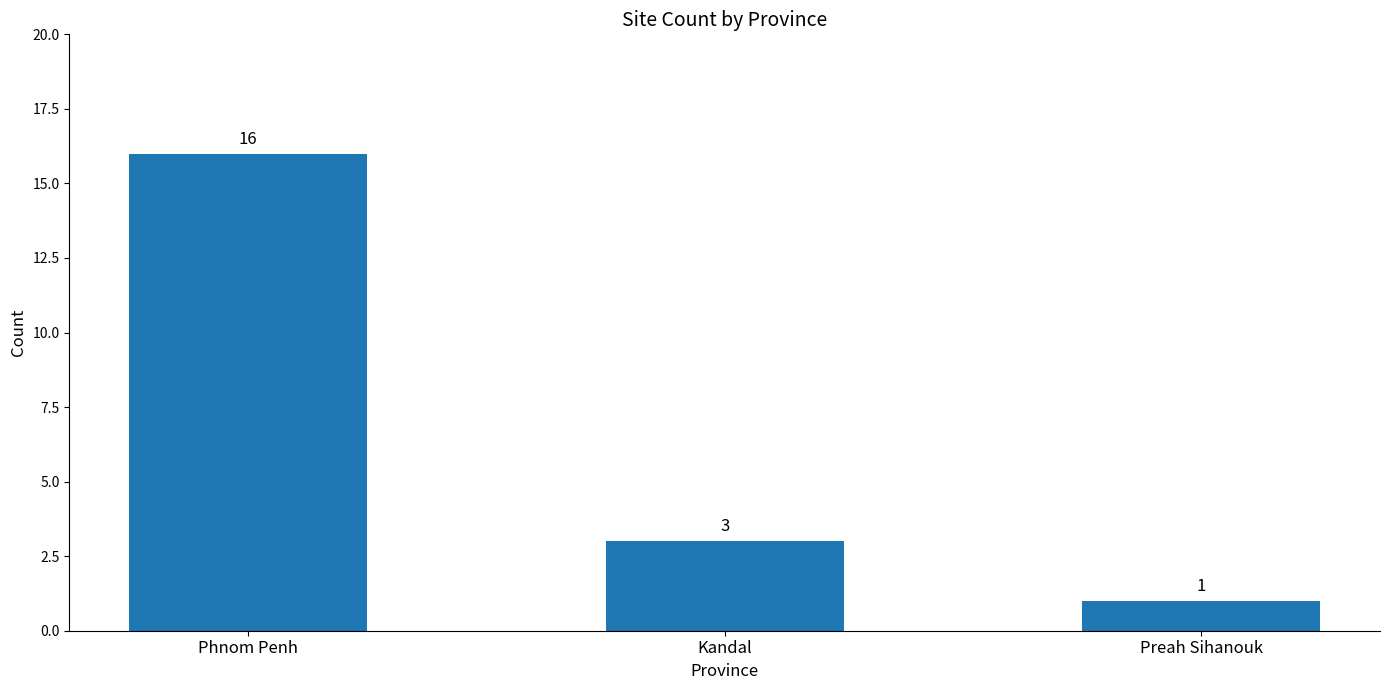

The value at Preah Sihanouk is 1. True or false?

True